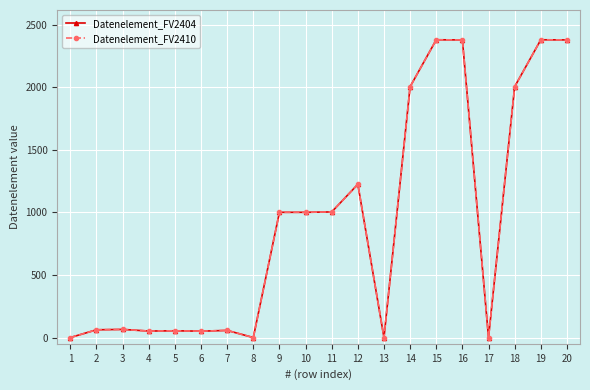

Does the chart have visible grid lines?

Yes